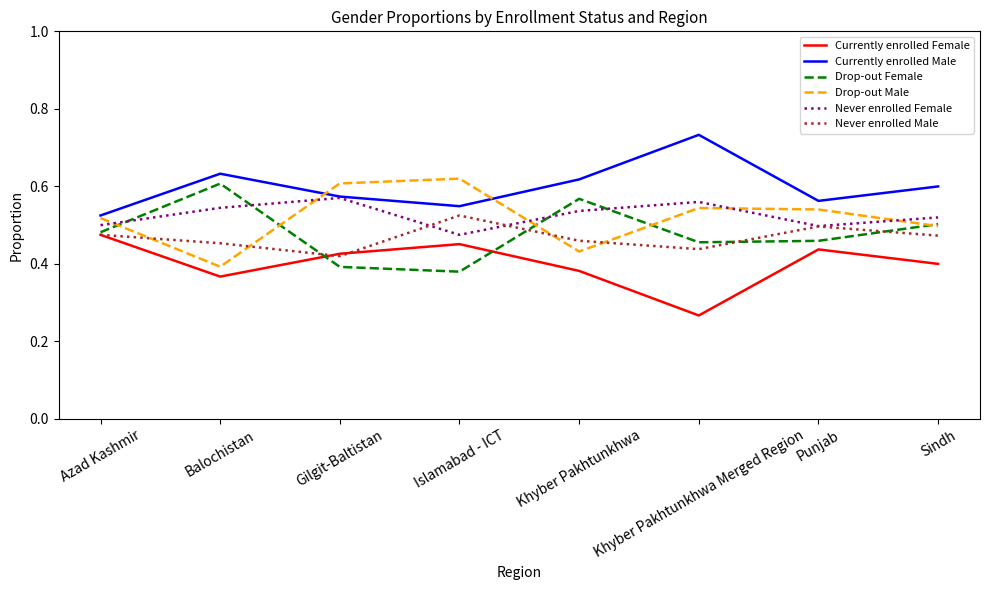

What position from the right is Khyber Pakhtunkhwa?

4